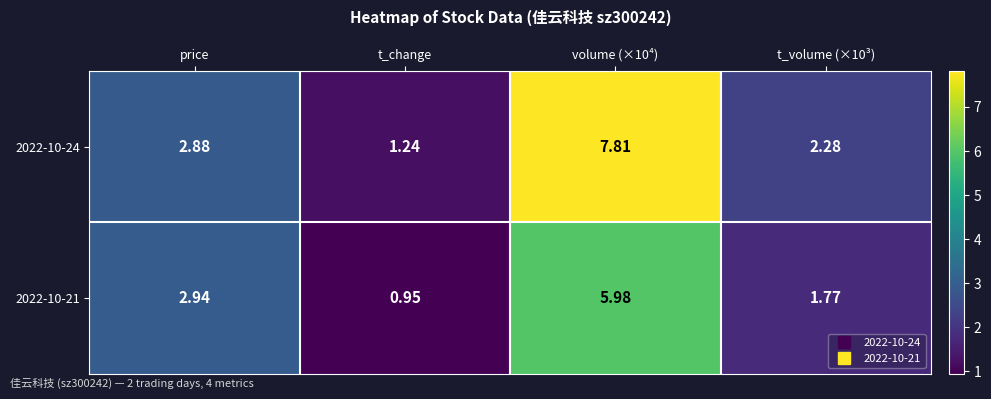

At which label does 2022-10-21 first exceed 2?

price